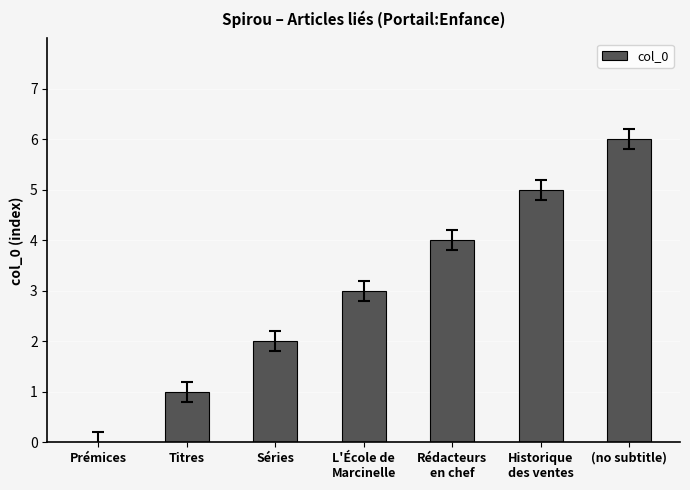

The chart shows a value of 1 at Titres. True or false?

True